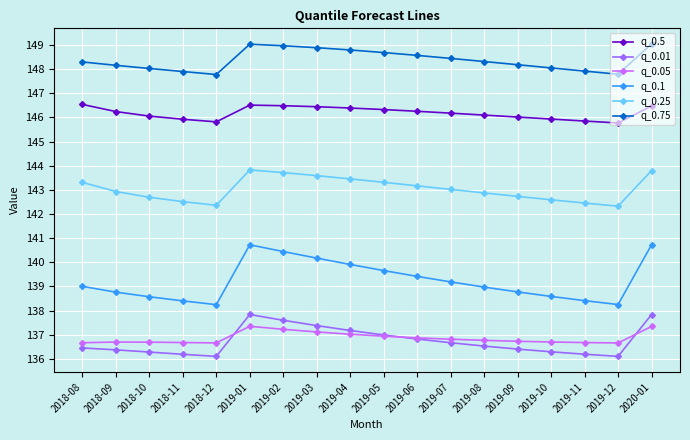

Count the number of categories in the chart.

18